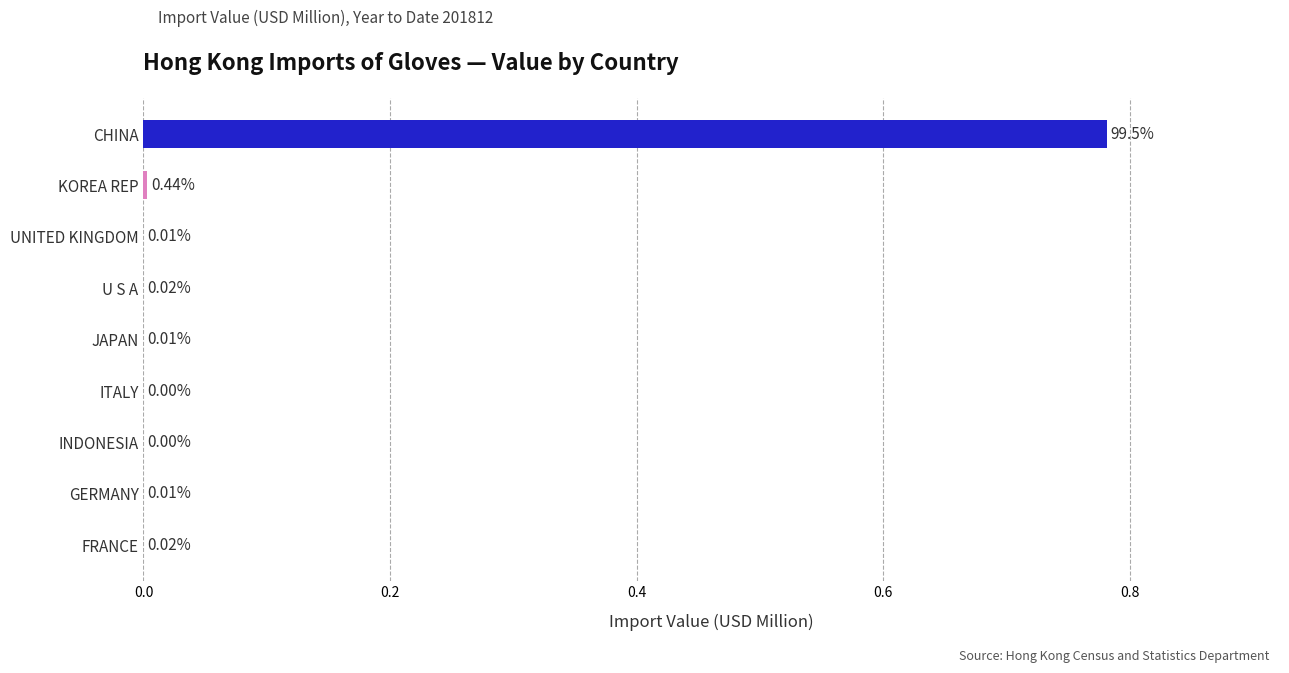

Which label corresponds to the largest value in the chart?

CHINA